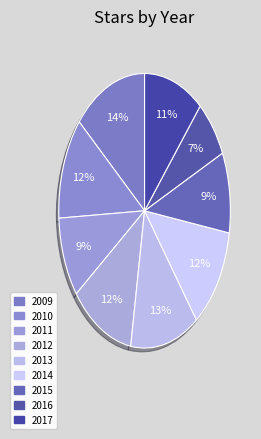

How many segments does this pie chart have?

9